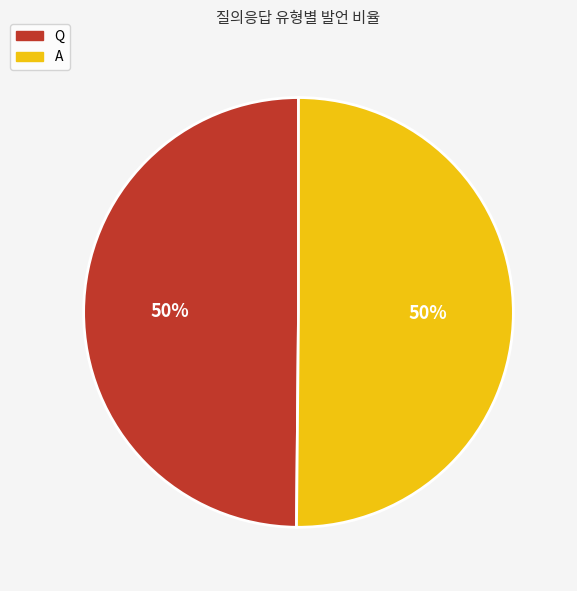

Is it true that Q is 64% of the pie?

False